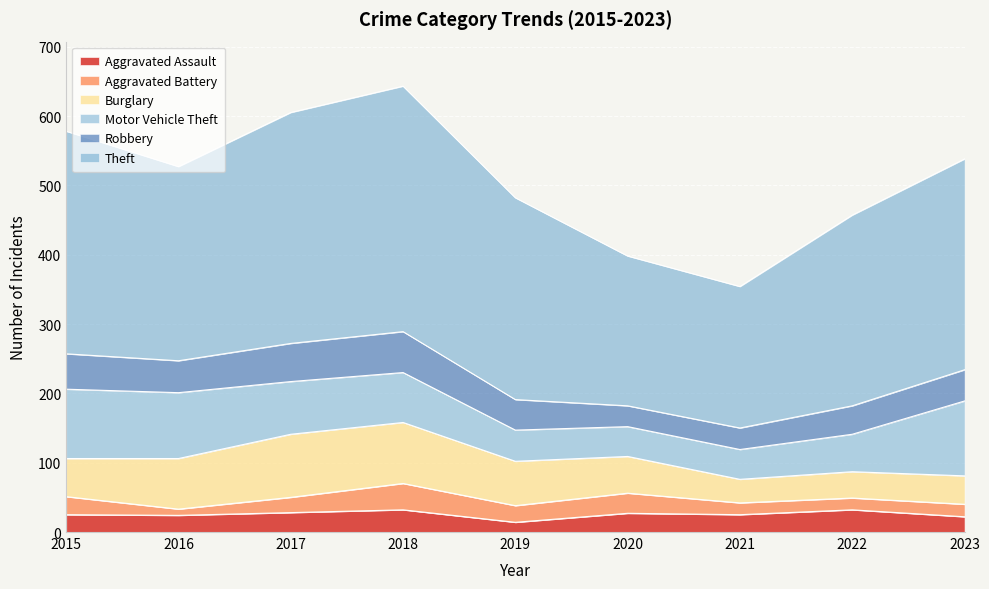

What is the value of the Robbery point at the 6th from the left?

30